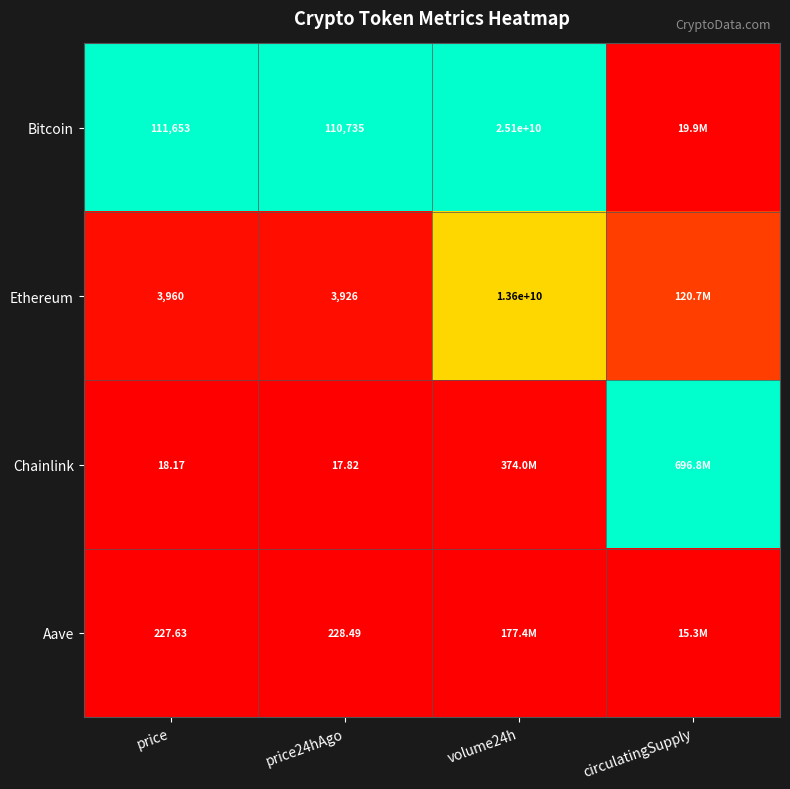

Is the value of Aave at price greater than the value of Chainlink at price24hAgo?

Yes